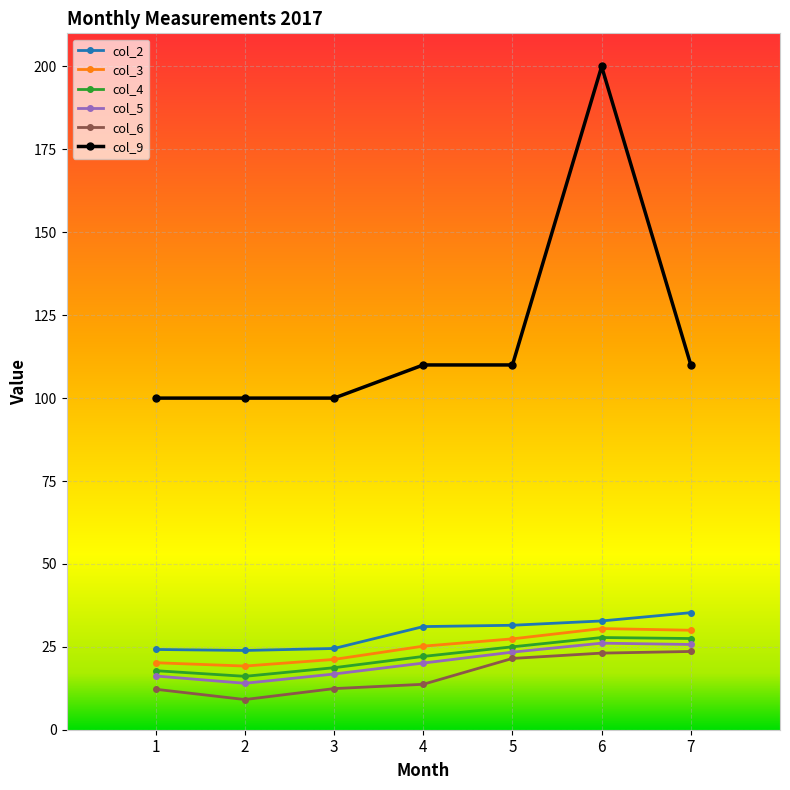

True or false: col_2 and col_9 intersect in this chart.

False